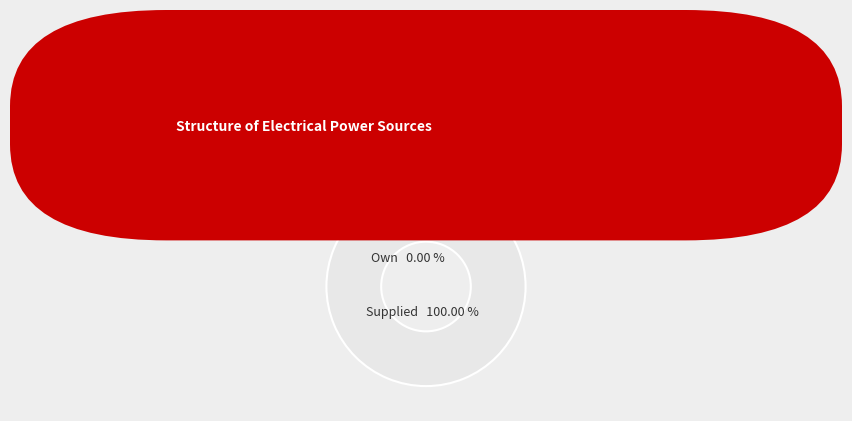

Is it true that 1565990504 is 100% of the pie?

True